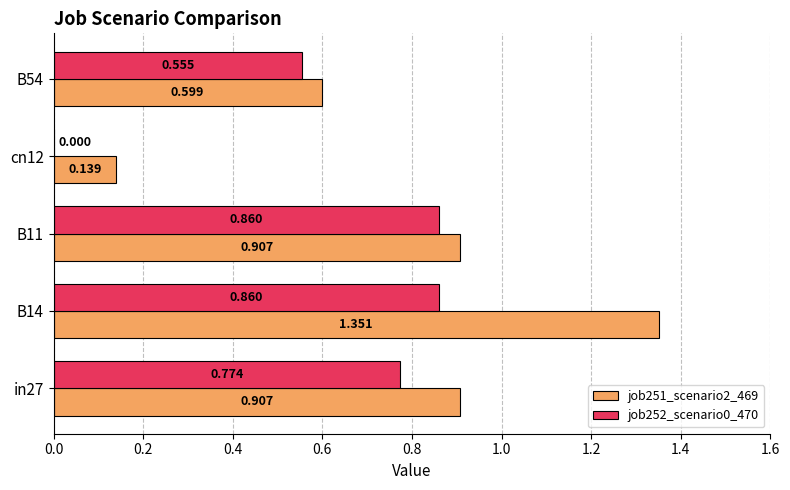

Is the value of job251_scenario2_469 at B14 greater than the value of job252_scenario0_470 at B14?

Yes